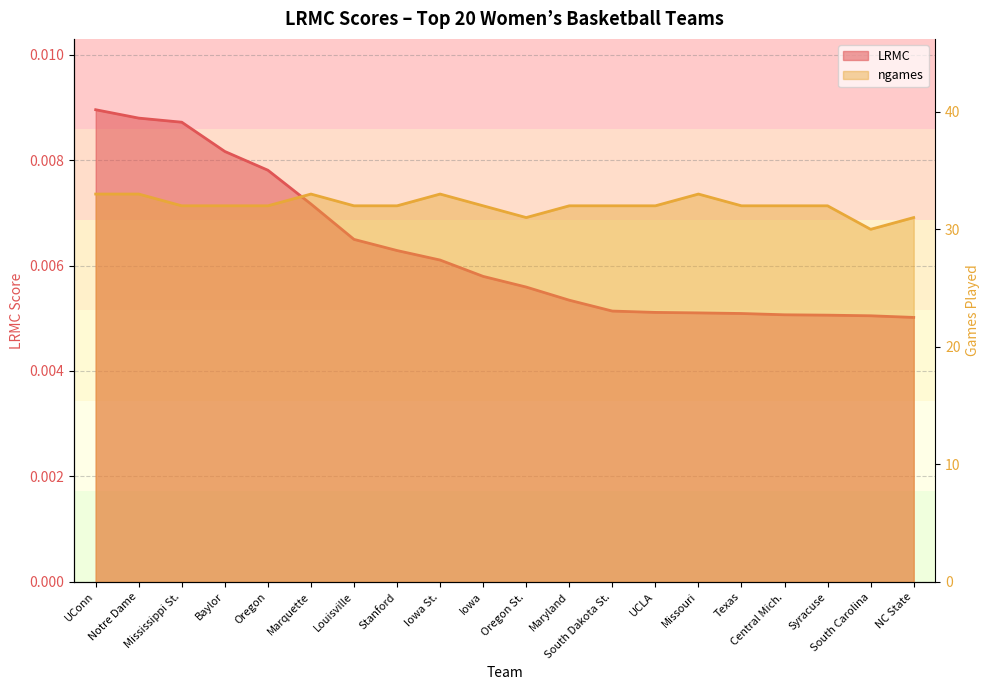

Rank the categories by ngames value from highest to lowest.

UConn, Notre Dame, Marquette, Iowa St., Missouri, Mississippi St., Baylor, Oregon, Louisville, Stanford, Iowa, Maryland, South Dakota St., UCLA, Texas, Central Mich., Syracuse, Oregon St., NC State, South Carolina